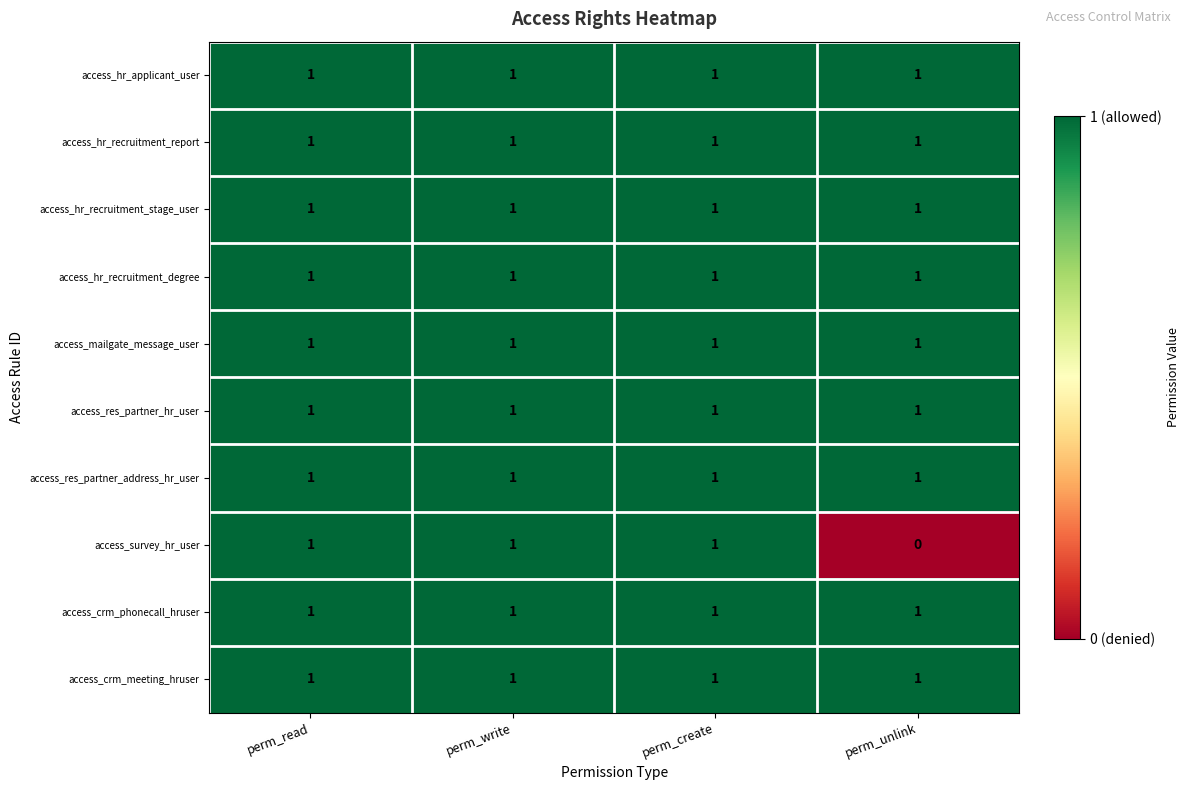

How many series are shown in this chart?

10